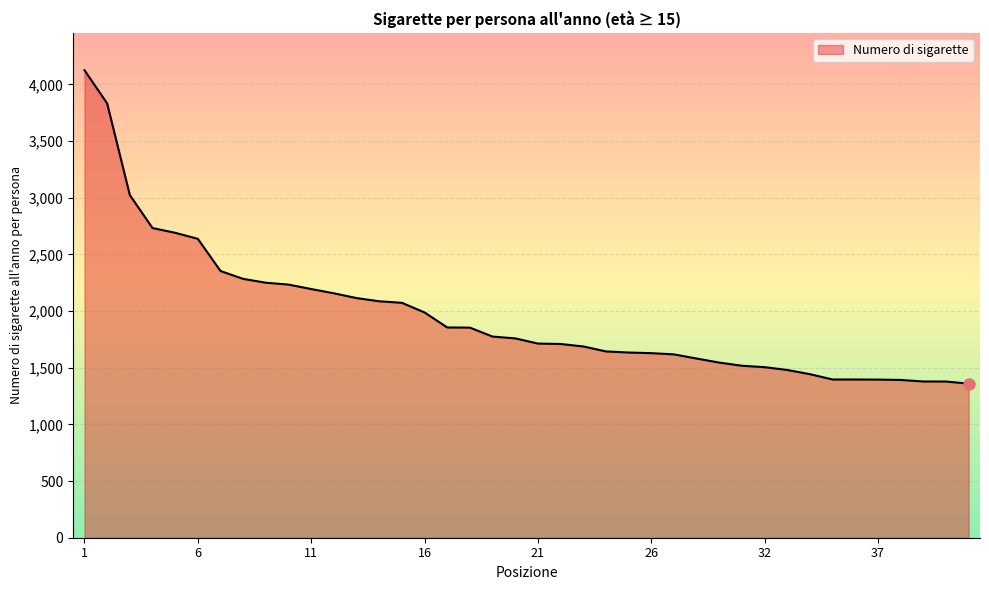

What is the minimum value shown in the chart?

1359.4